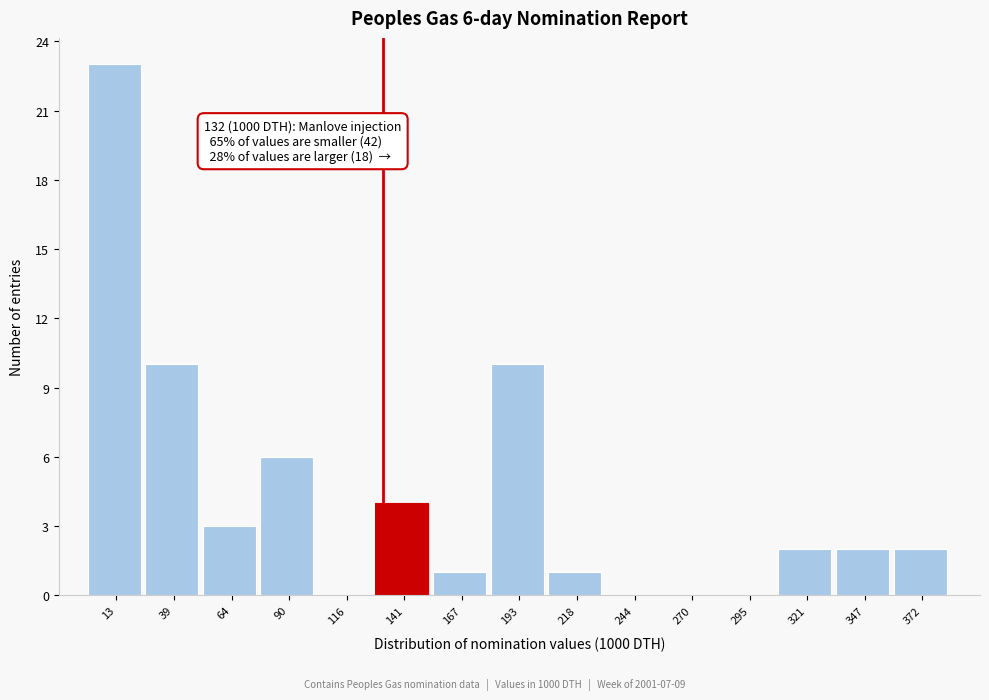

Which range on the x-axis has the tallest bar?

0 to 25